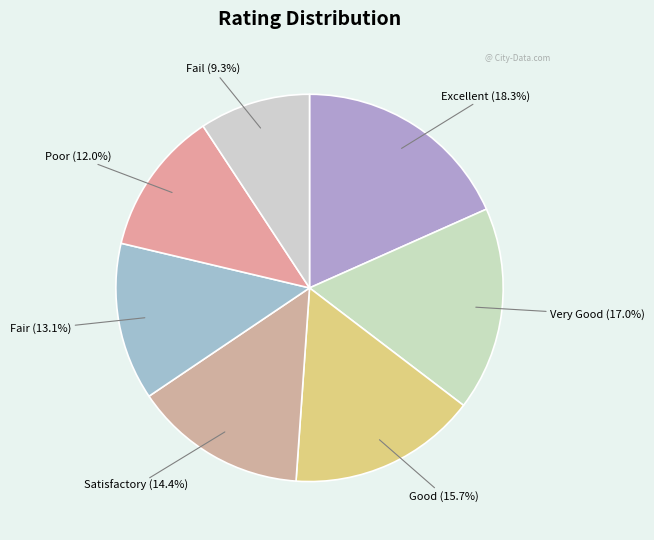

Do Fail and Satisfactory together represent more than half of the pie?

No